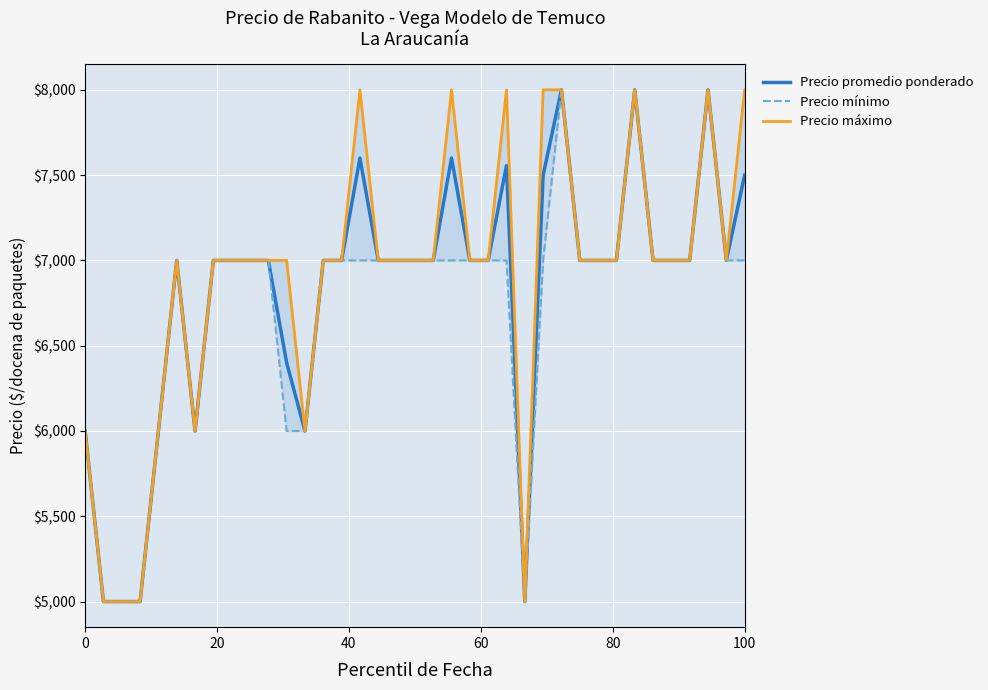

True or false: Precio promedio ponderado has a value of 13247 at 25.

False